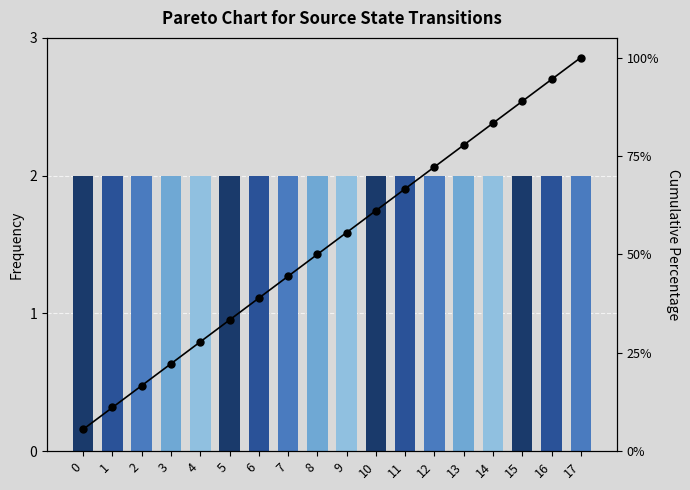

Rank the categories by Frequency value from highest to lowest.

0, 1, 2, 3, 4, 5, 6, 7, 8, 9, 10, 11, 12, 13, 14, 15, 16, 17